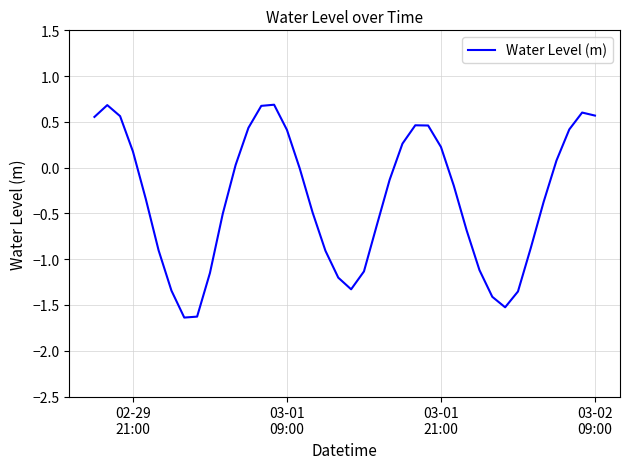

What is the maximum value shown in the chart?

0.7